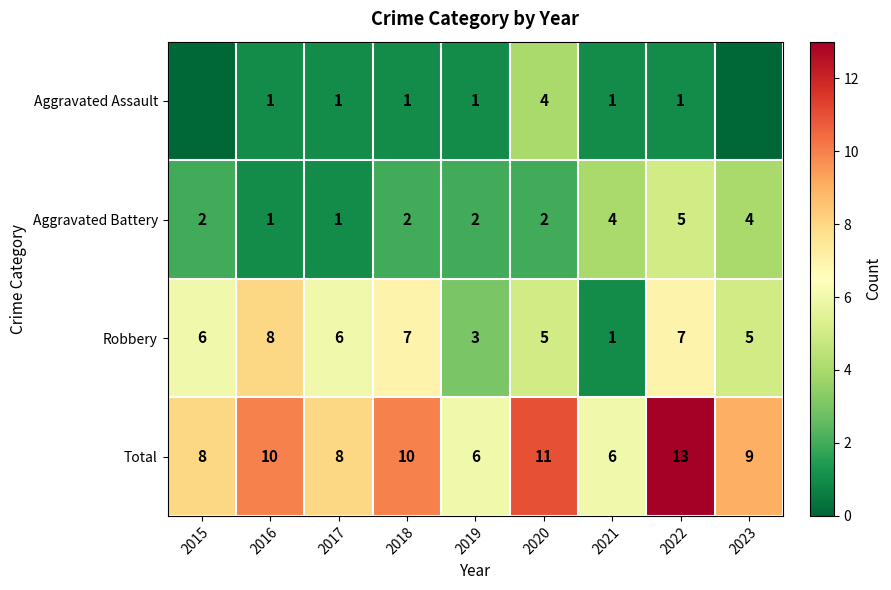

What is the difference between the maximum and second lowest values in the Aggravated Battery series?

4